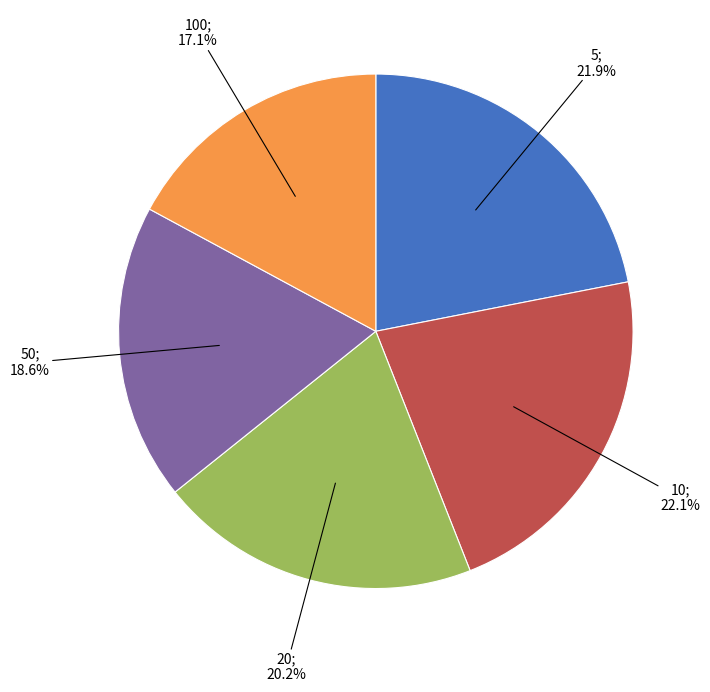

To the nearest percent, what is the difference between the largest and smallest slice percentages?

5%